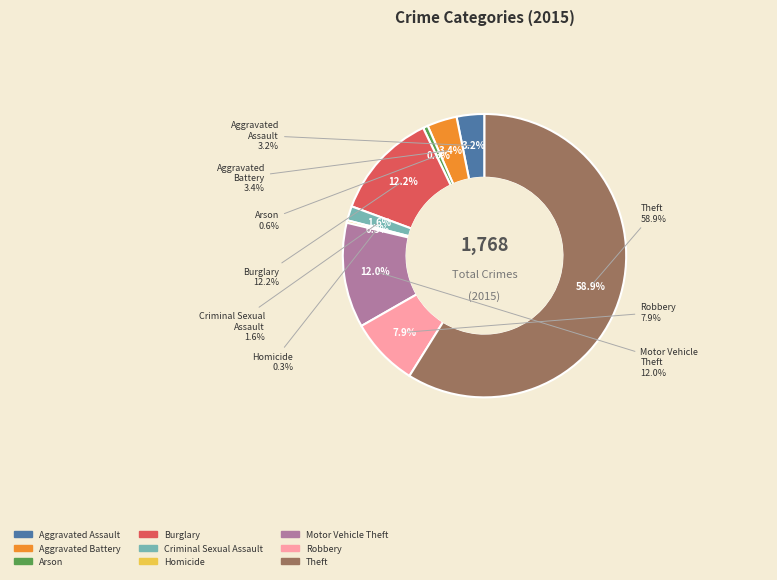

What is the change in value from Aggravated Assault to Arson?

-46